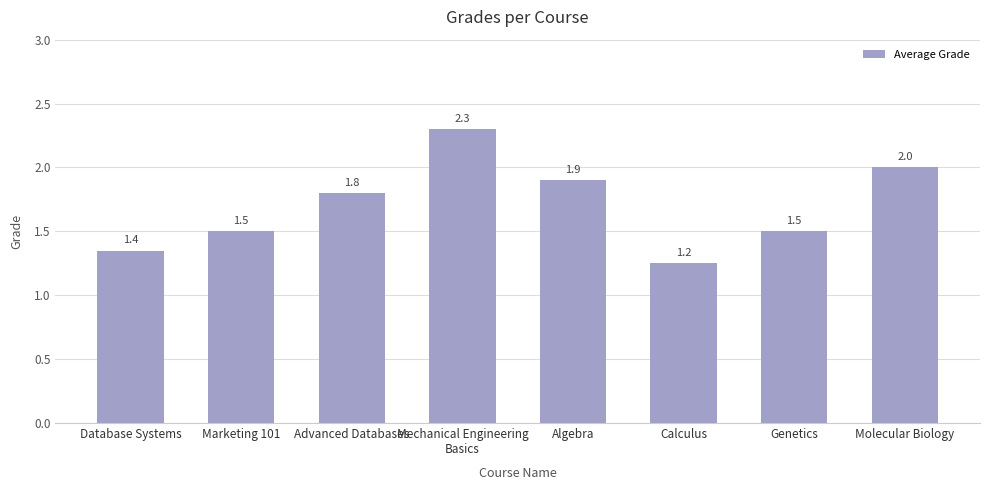

What position from the left is Molecular Biology?

8